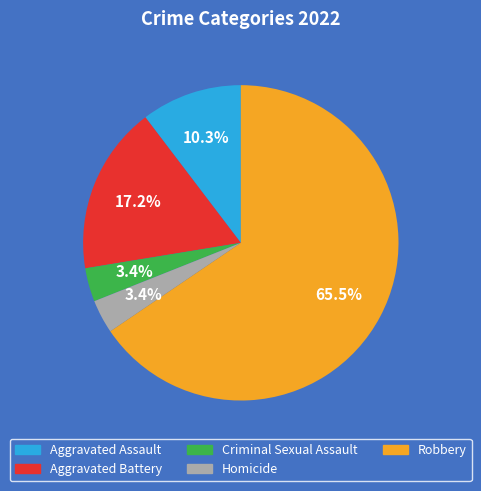

Does Robbery represent more than half of the total?

Yes